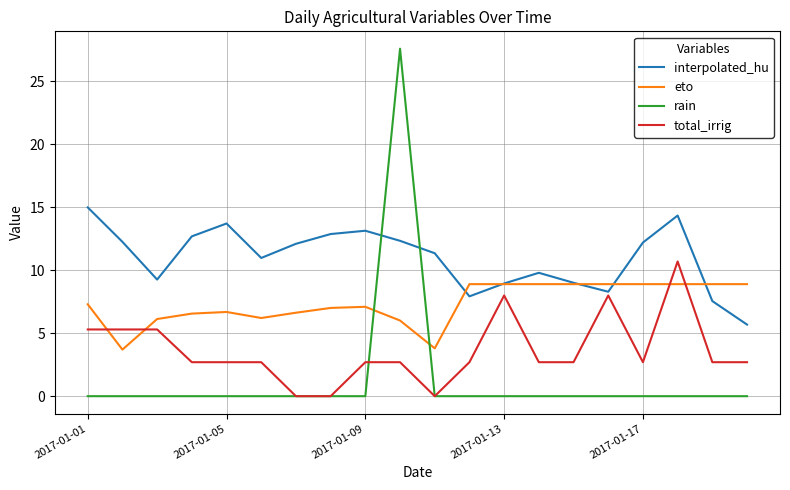

Rank the series by their maximum value, from highest to lowest.

rain, interpolated_hu, total_irrig, eto